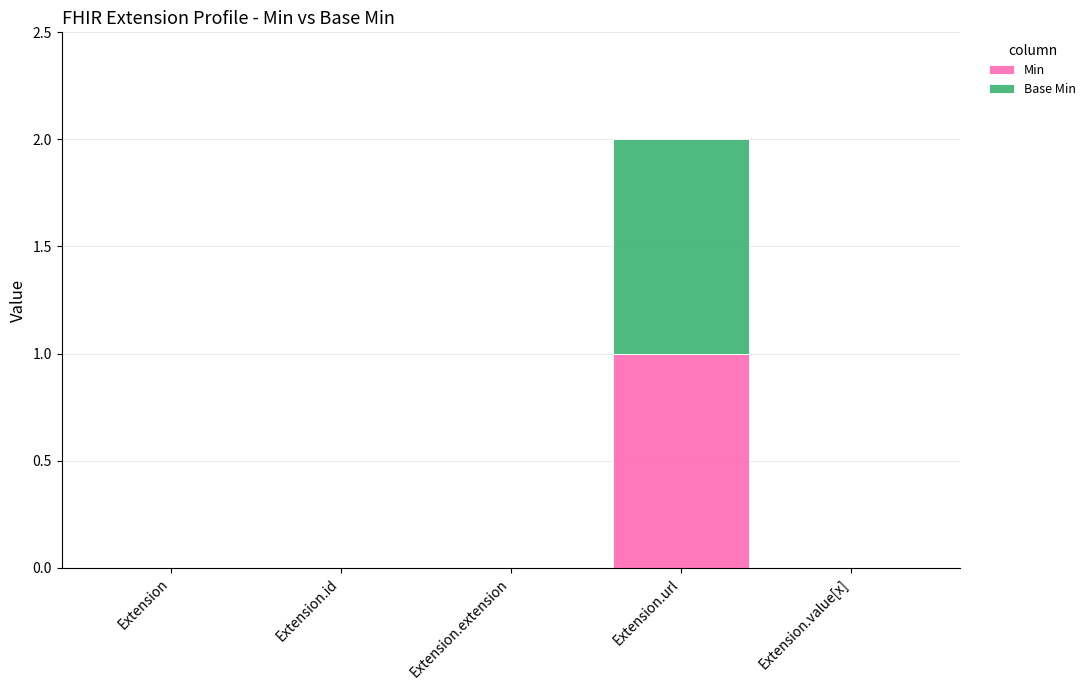

Which category has the highest value in the Min series?

Extension.url